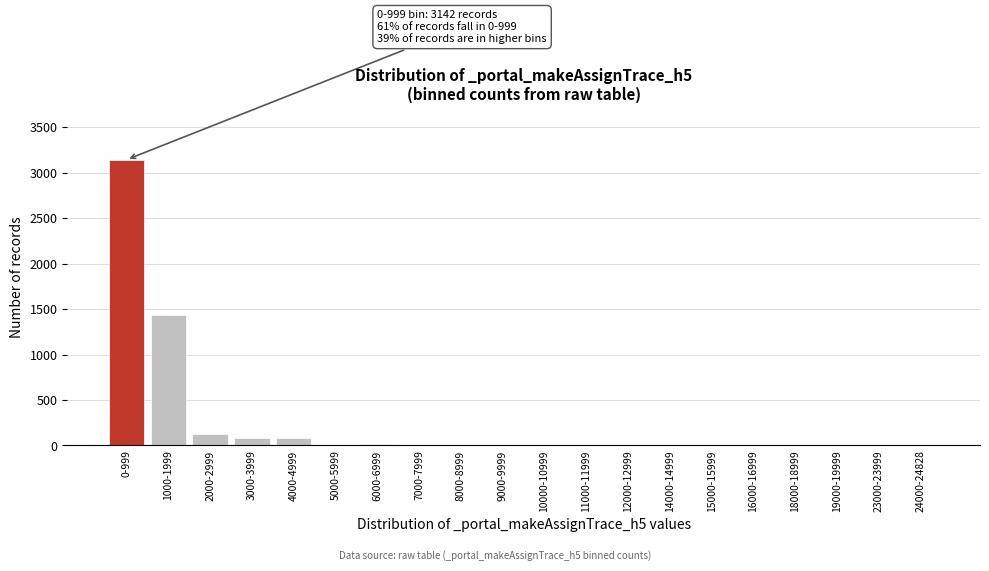

At which category does the chart reach its peak across all series?

0-999